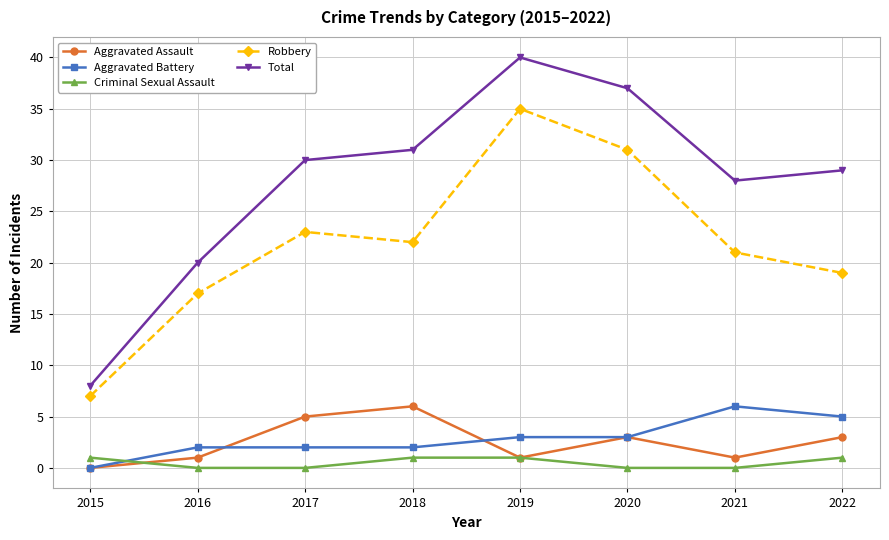

How many data points in Total are less than 30?

4